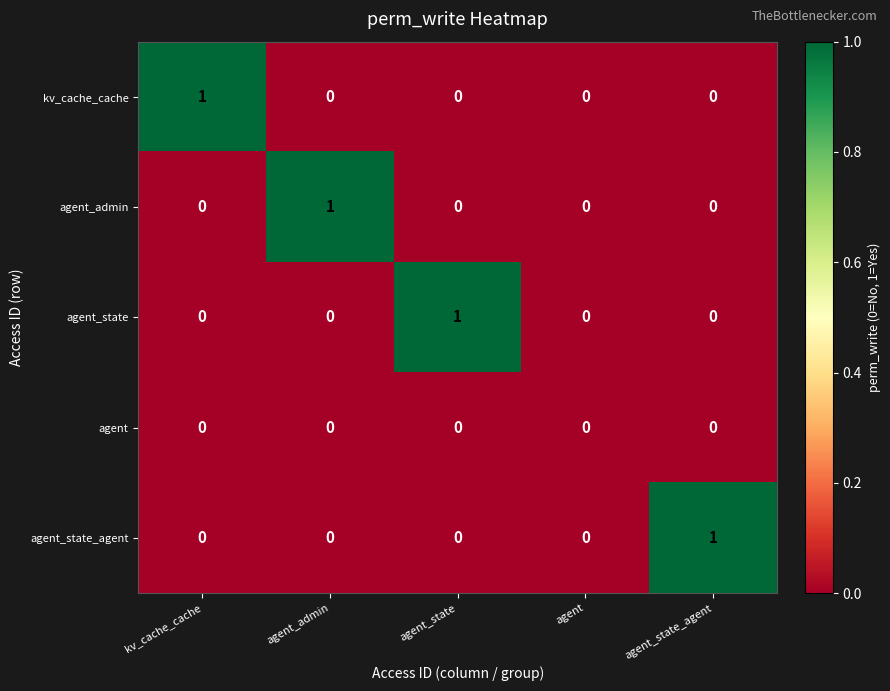

Count the kv_cache_cache values in the range 0 to 1.

5